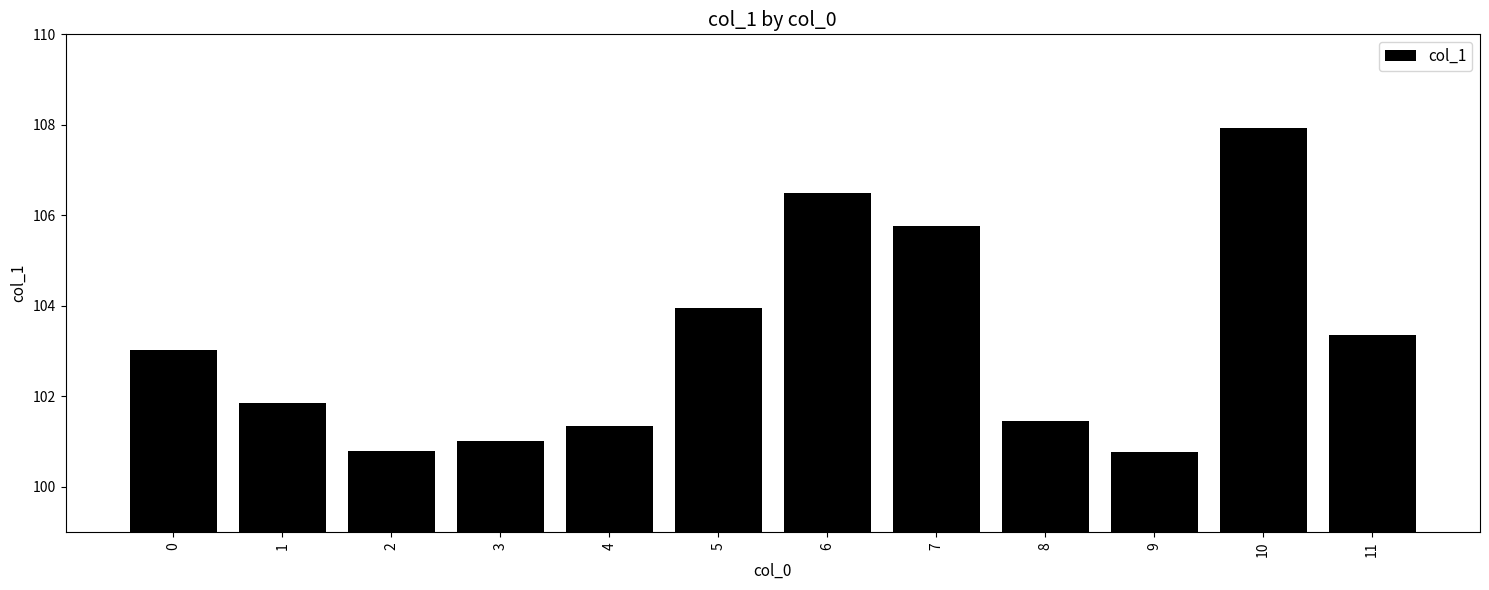

The value at 1 is 179.8. True or false?

False